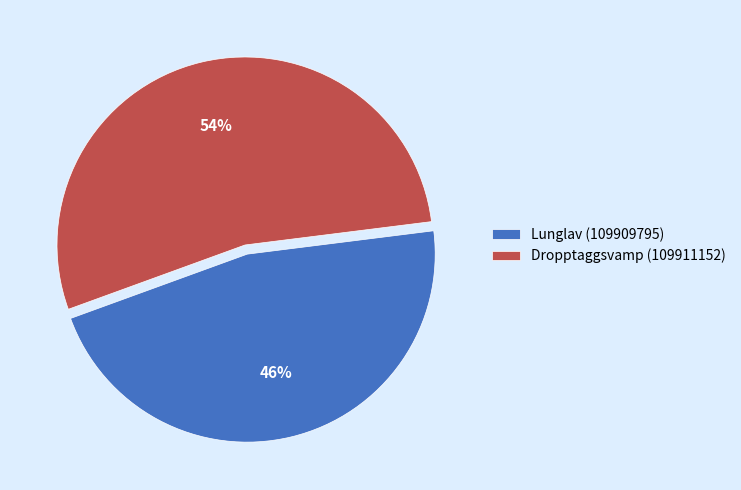

Which category has the smallest portion of the pie?

Lunglav (109909795)